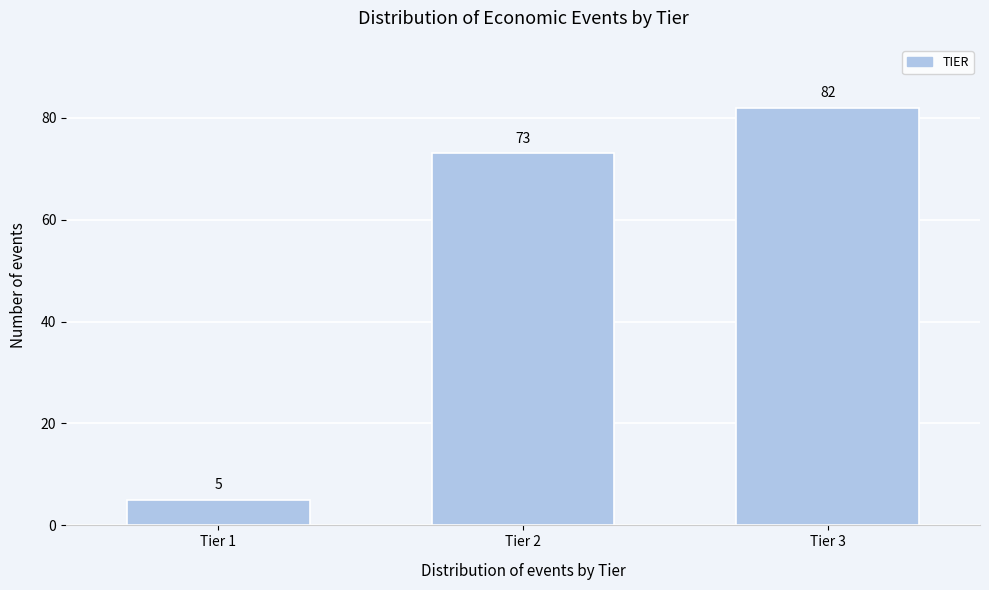

Reading left to right, transcribe all the data shown in this chart.

5	73	82